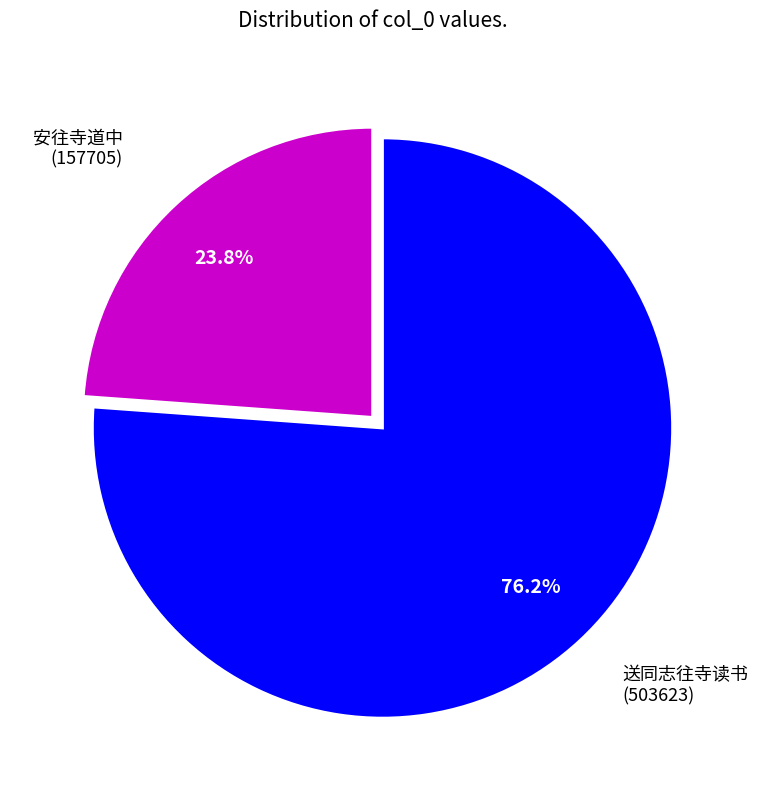

Is there any slice that represents more than half of the pie?

Yes